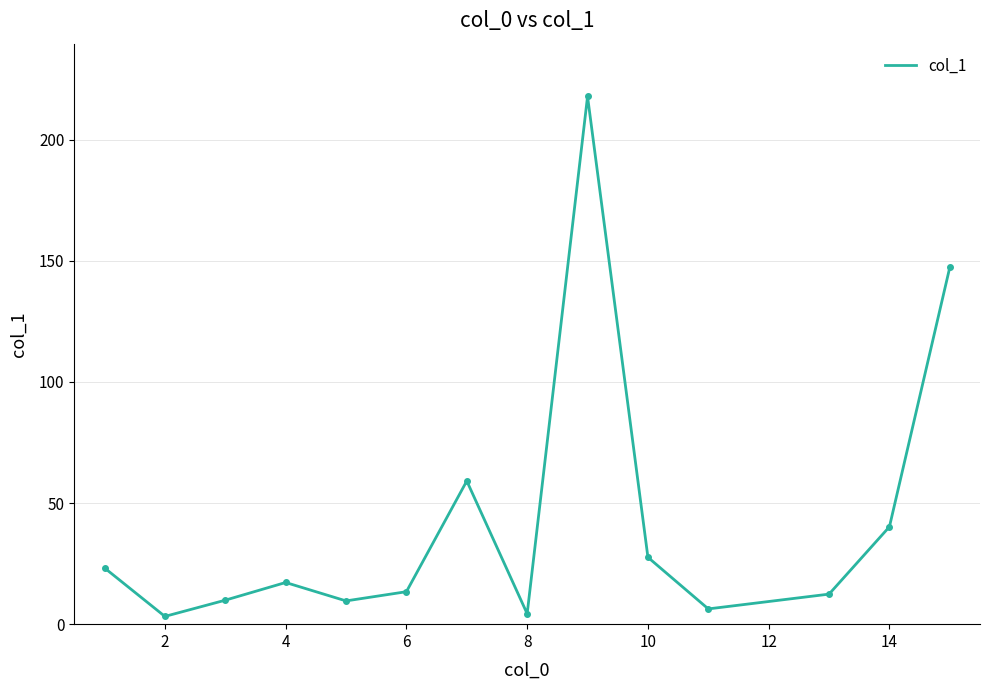

What is the difference between the maximum and minimum values?

214.6